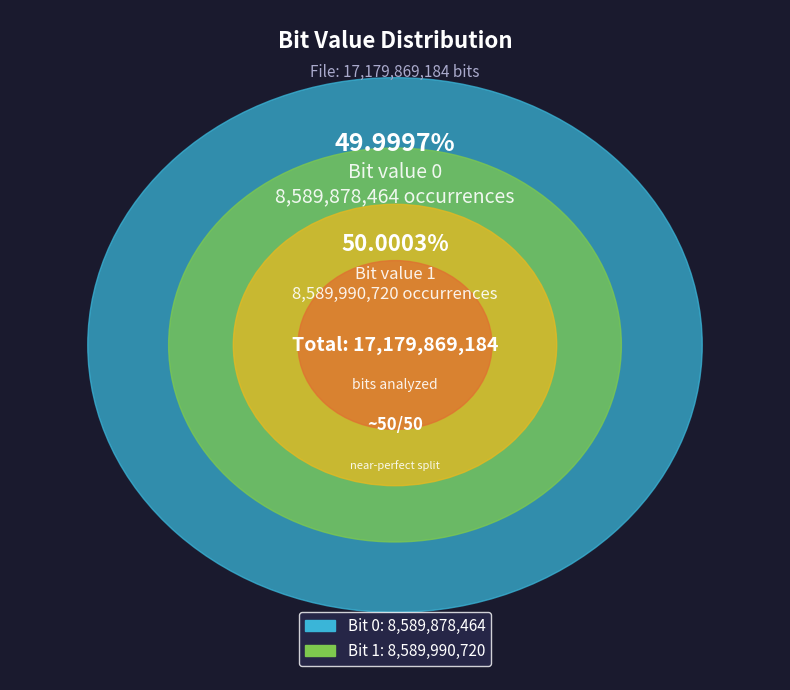

Is it true that 1 is 42% of the pie?

False